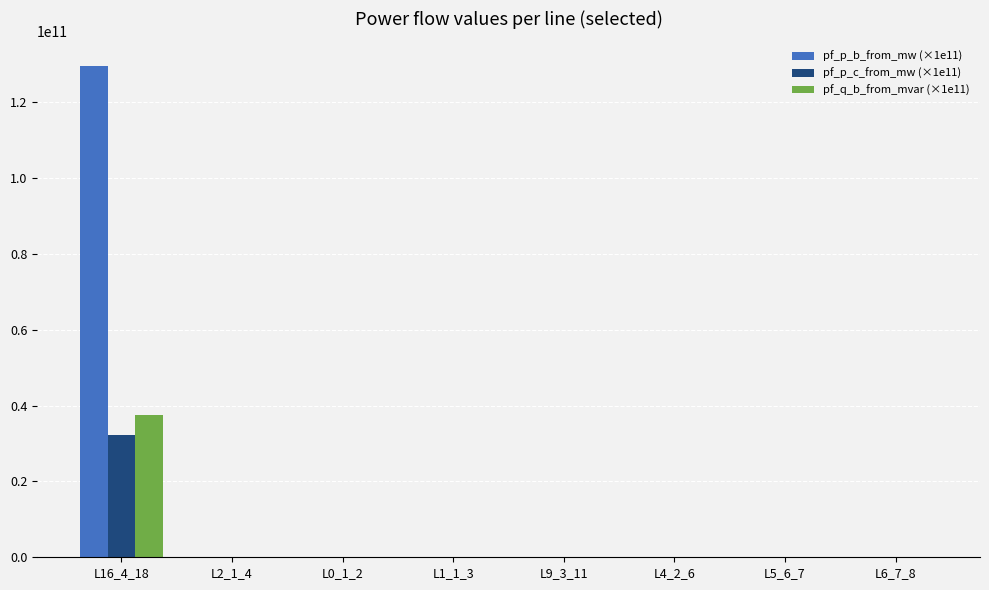

At which category is the sum across all series the highest?

L16_4_18